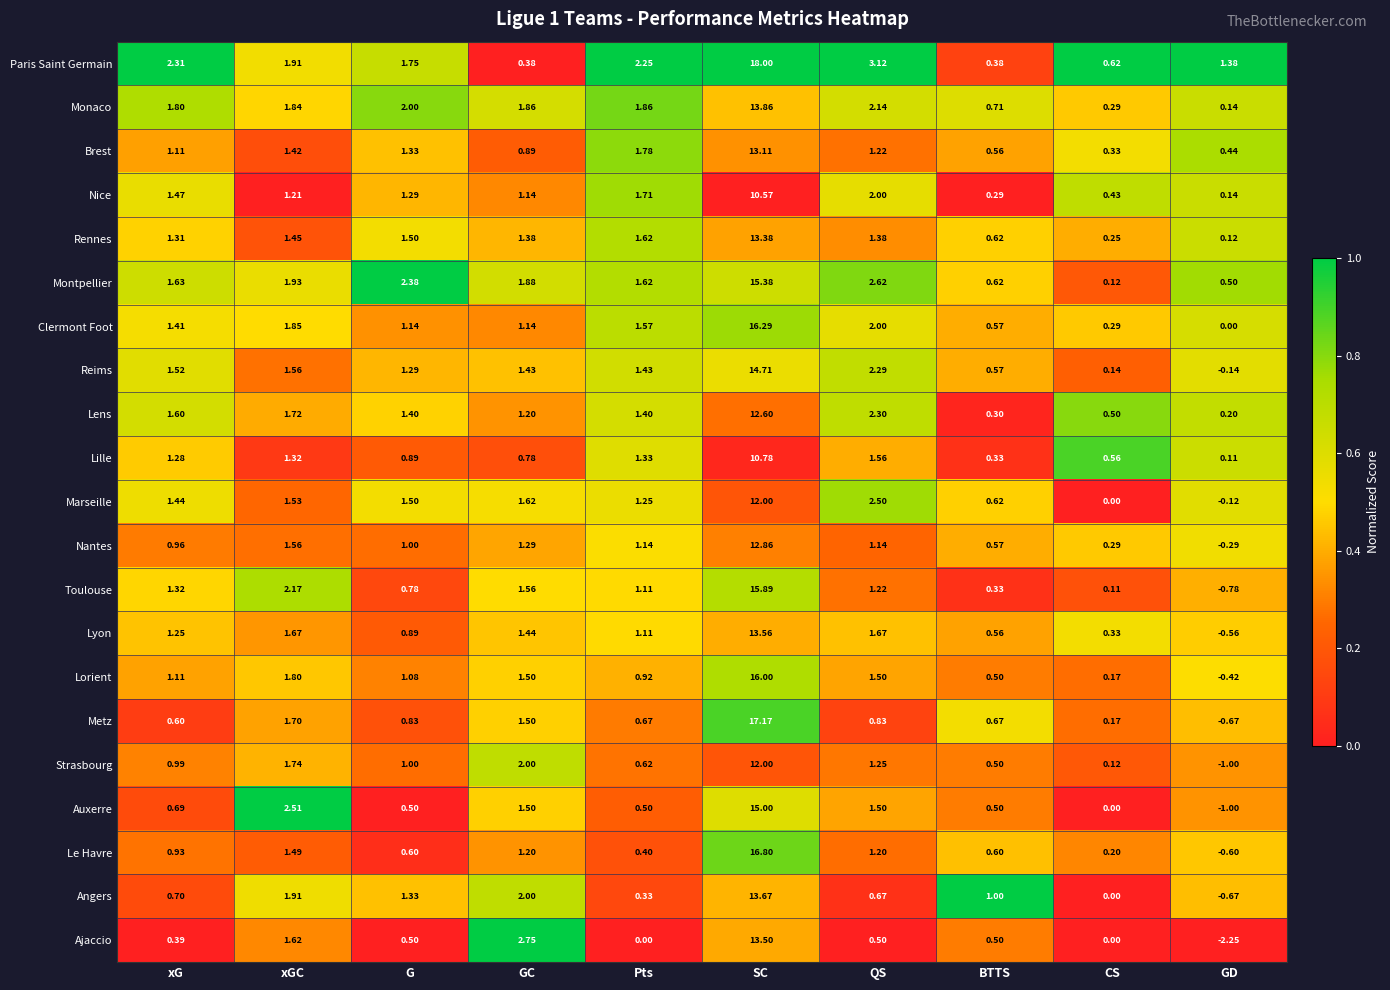

Which series has the widest spread of values?

Metz